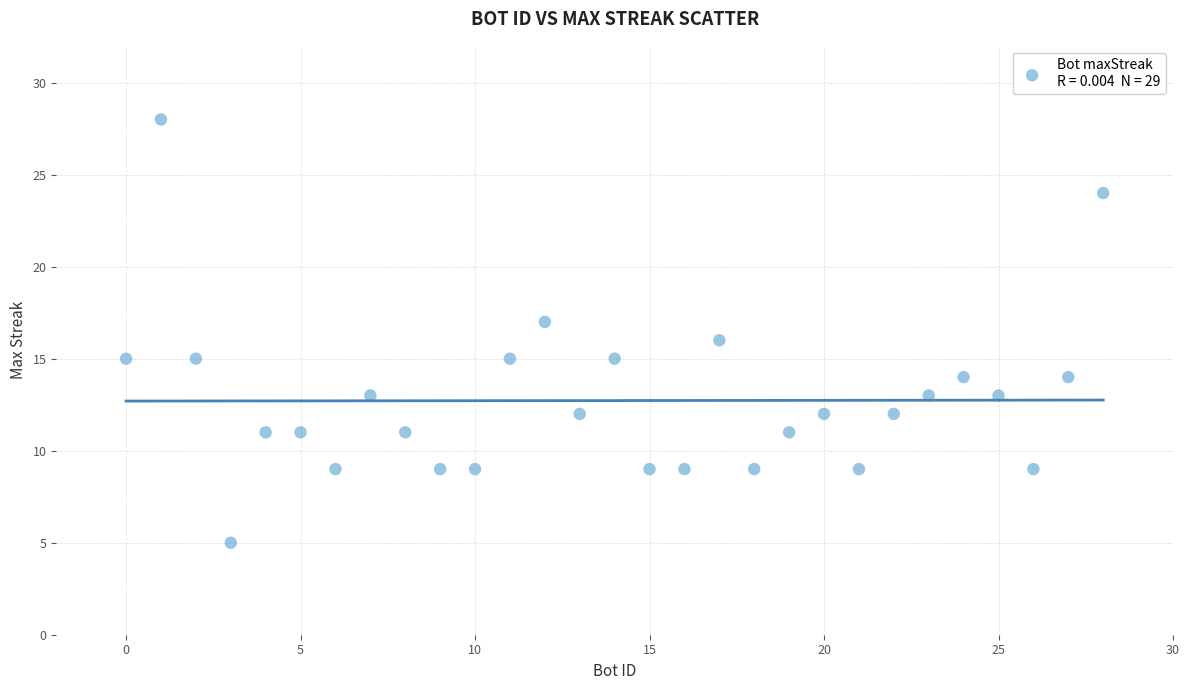

What is the range of Y values (max minus min)?

23